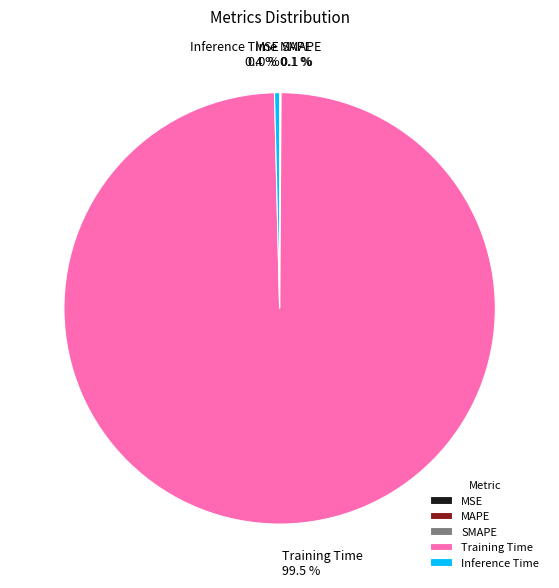

How many segments does this pie chart have?

5